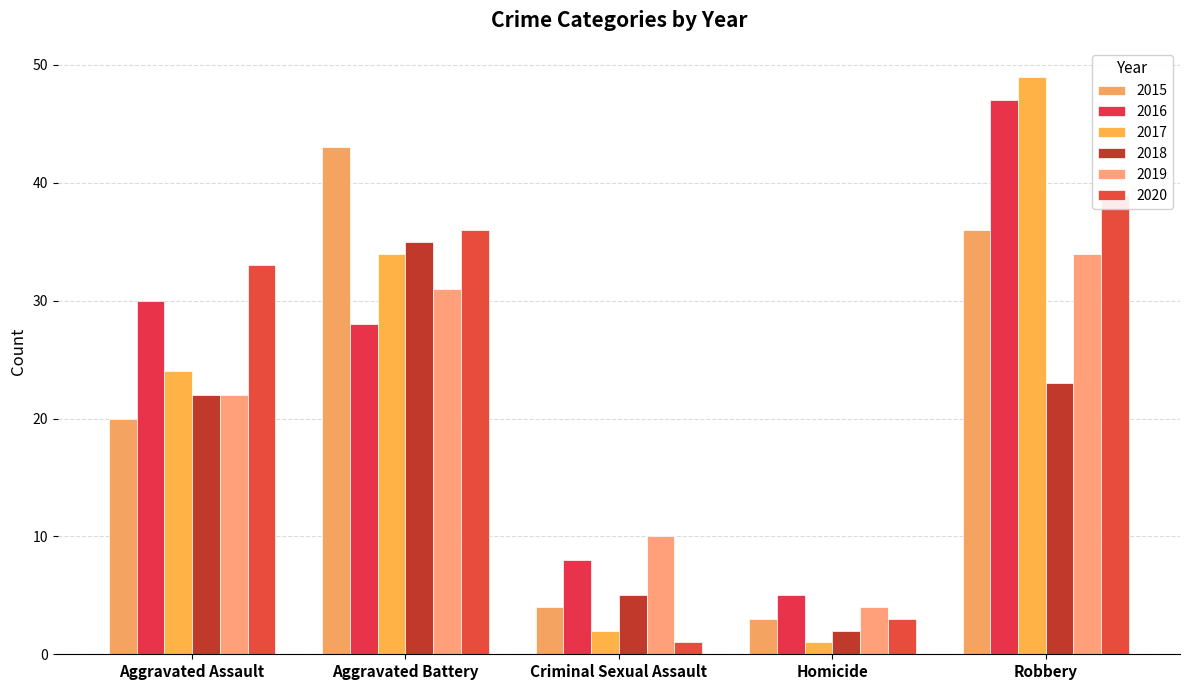

Is it true that 2018 equals 23 at Robbery?

True